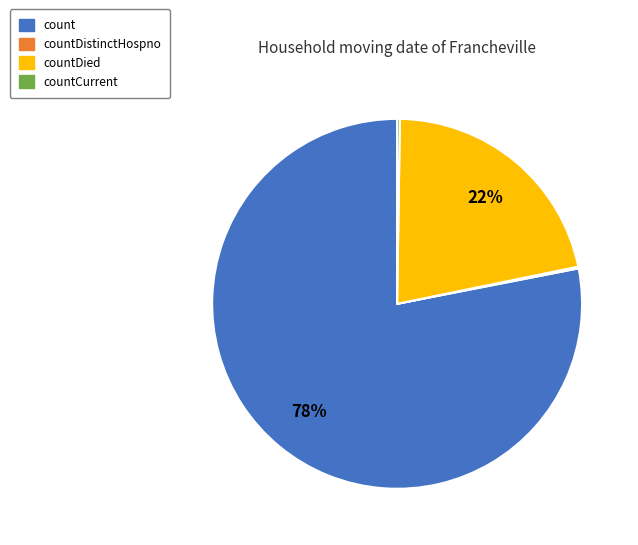

What is the largest slice in the pie chart?

count